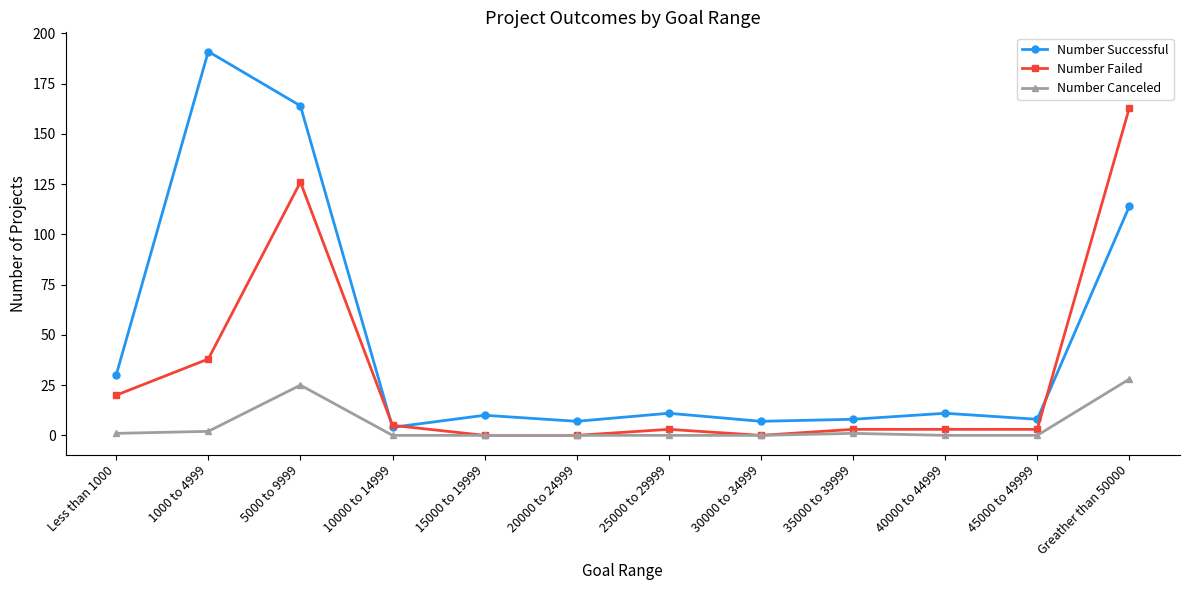

Reading left to right, list all the values displayed in this chart.

Number Successful: Less than 1000=30	1000 to 4999=191	5000 to 9999=164	10000 to 14999=4	15000 to 19999=10	20000 to 24999=7	25000 to 29999=11	30000 to 34999=7	35000 to 39999=8	40000 to 44999=11	45000 to 49999=8	Greather than 50000=114
Number Failed: Less than 1000=20	1000 to 4999=38	5000 to 9999=126	10000 to 14999=5	15000 to 19999=0	20000 to 24999=0	25000 to 29999=3	30000 to 34999=0	35000 to 39999=3	40000 to 44999=3	45000 to 49999=3	Greather than 50000=163
Number Canceled: Less than 1000=1	1000 to 4999=2	5000 to 9999=25	10000 to 14999=0	15000 to 19999=0	20000 to 24999=0	25000 to 29999=0	30000 to 34999=0	35000 to 39999=1	40000 to 44999=0	45000 to 49999=0	Greather than 50000=28